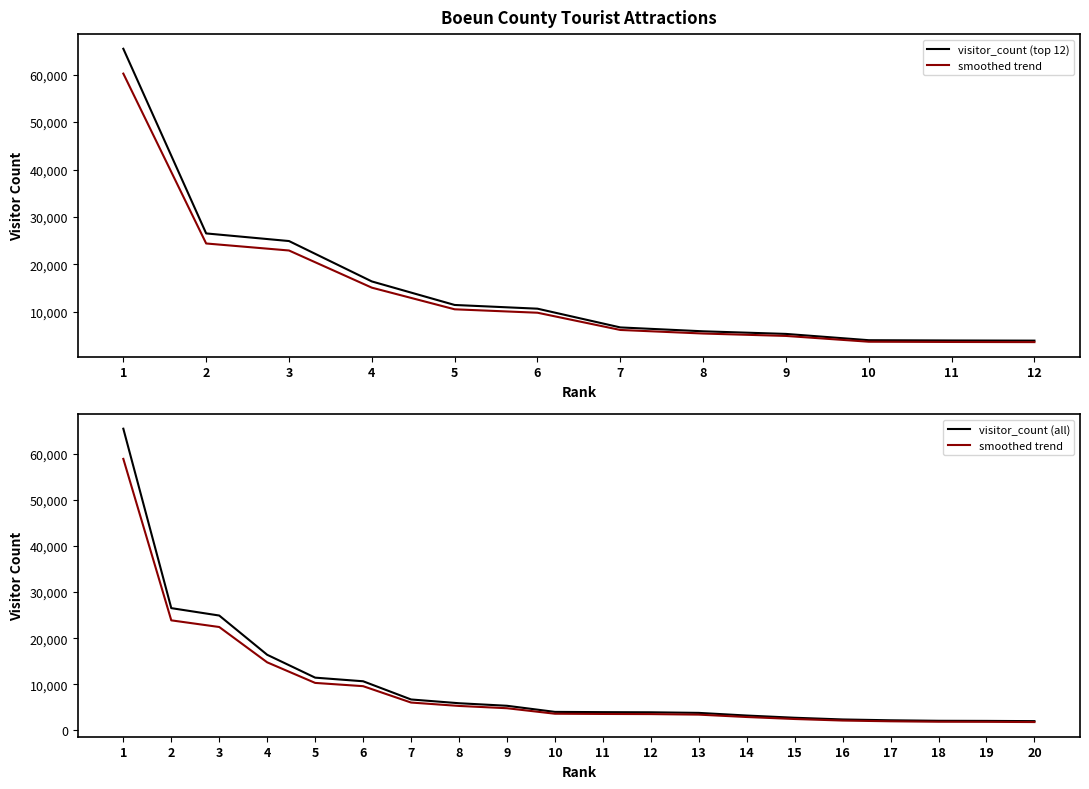

Read the value at 18.

2066